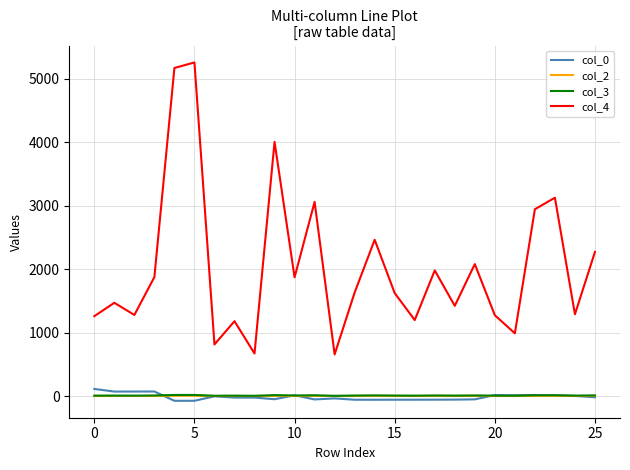

Which series has the largest range (max minus min)?

col_4